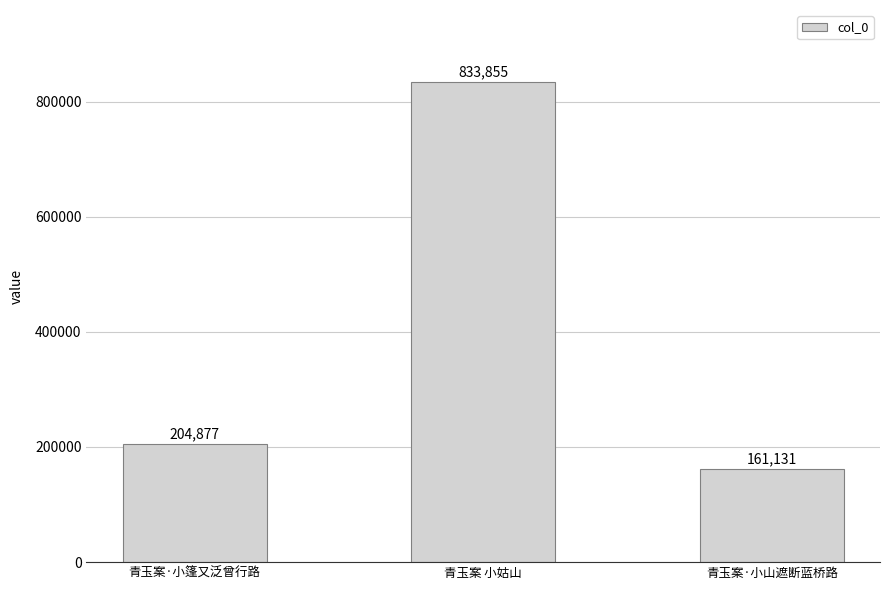

What is the label of the 2nd bar from the left?

青玉案 小姑山